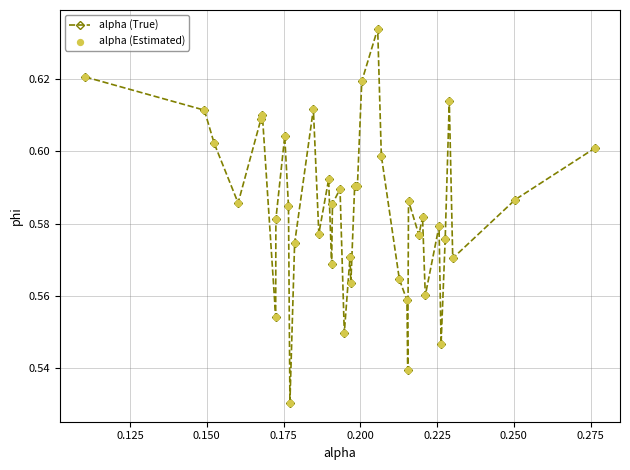

How many values are between 0 and 1?

40